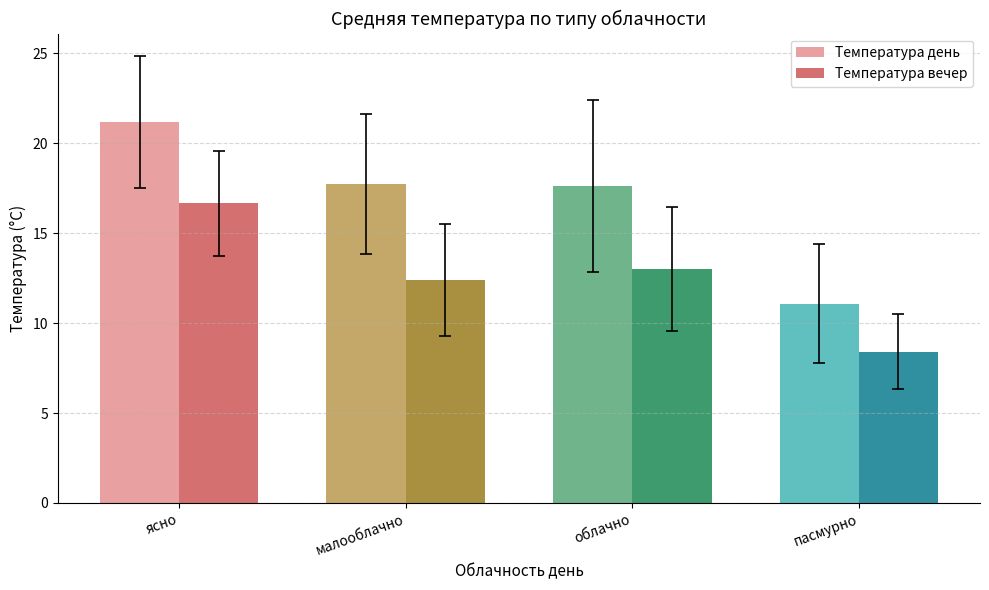

True or false: Температура вечер has a value of 13.0 at облачно.

True